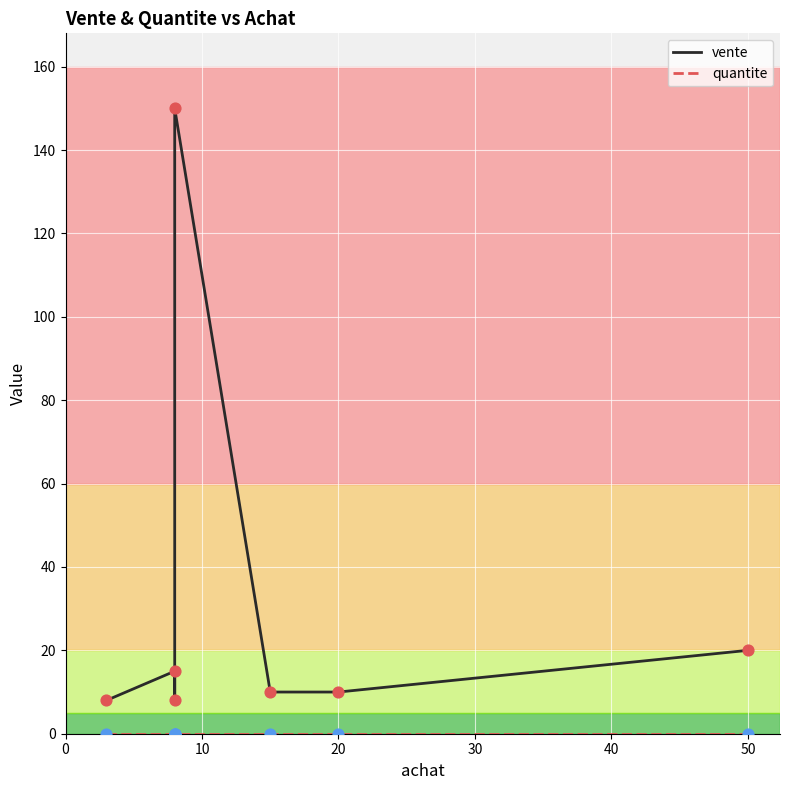

Which series has the largest Y range (max minus min)?

vente